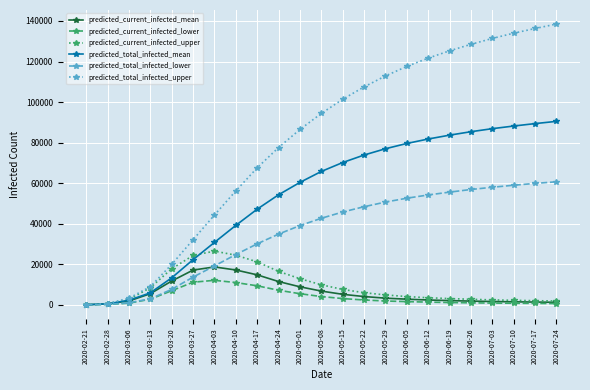

What is the maximum value for predicted_current_infected_mean?

18700